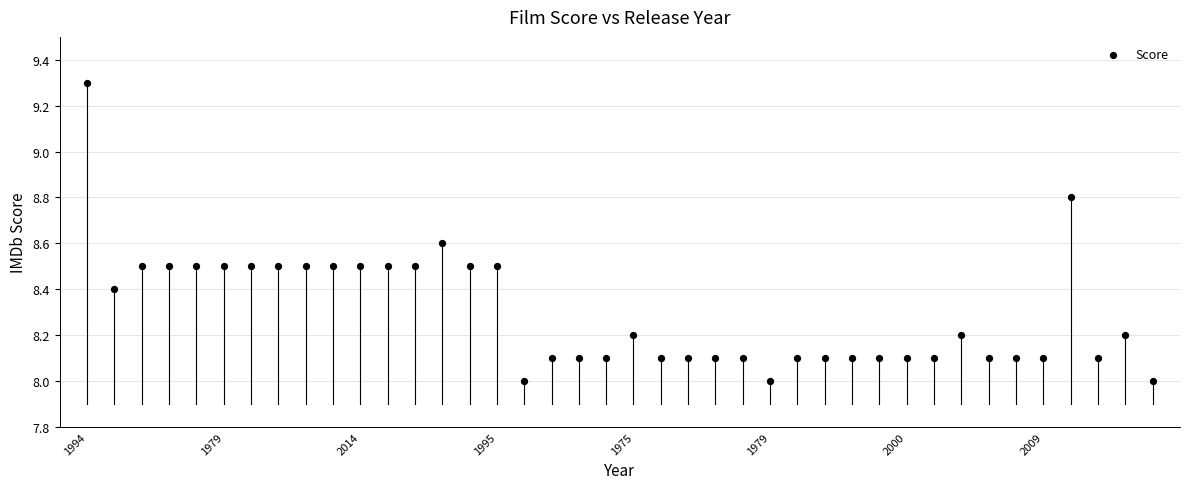

Count the number of points in this scatter plot.

40